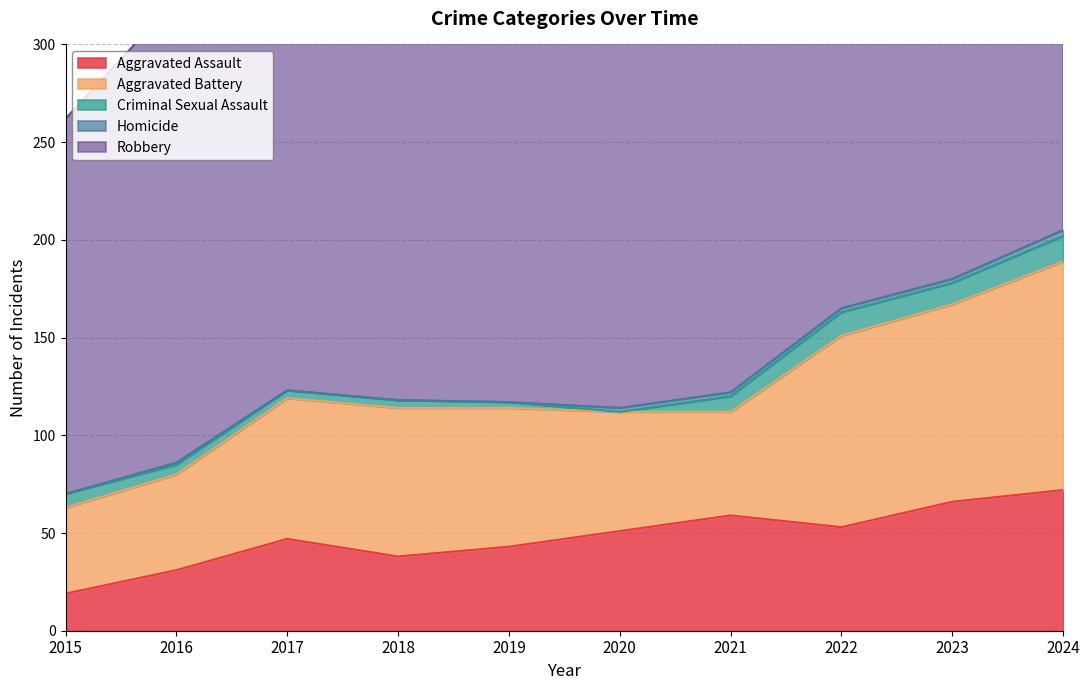

The value of Criminal Sexual Assault at 2018 is 1. True or false?

False